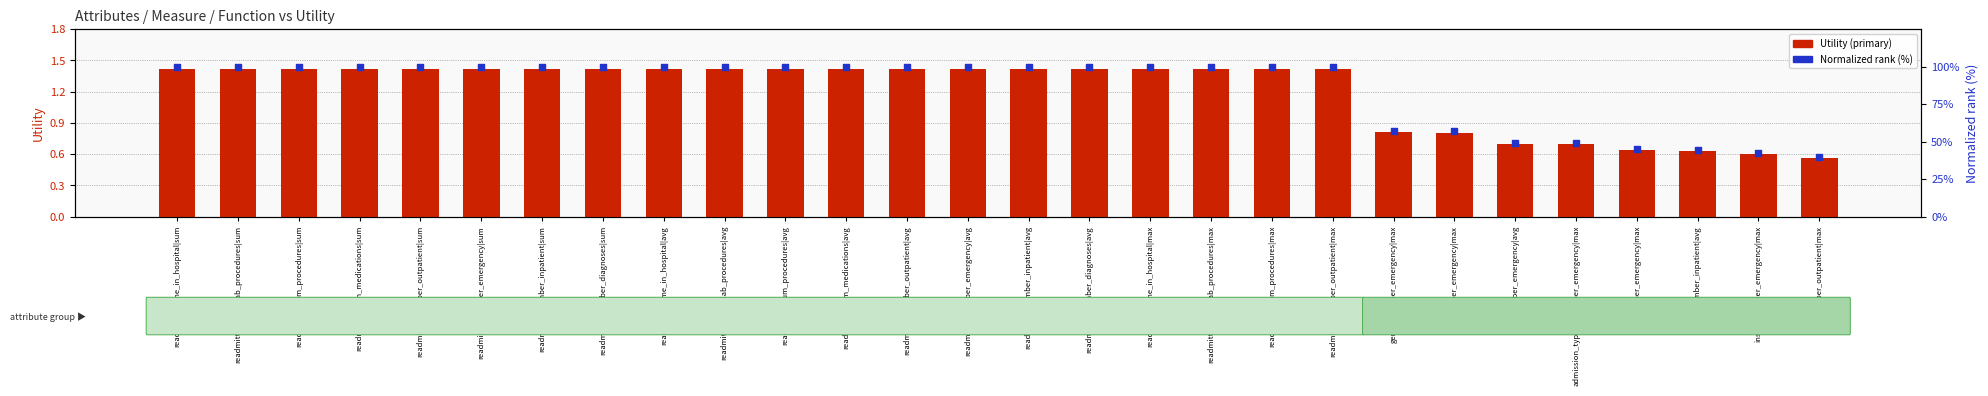

Which series has the widest spread of Y values?

Normalized rank (%)